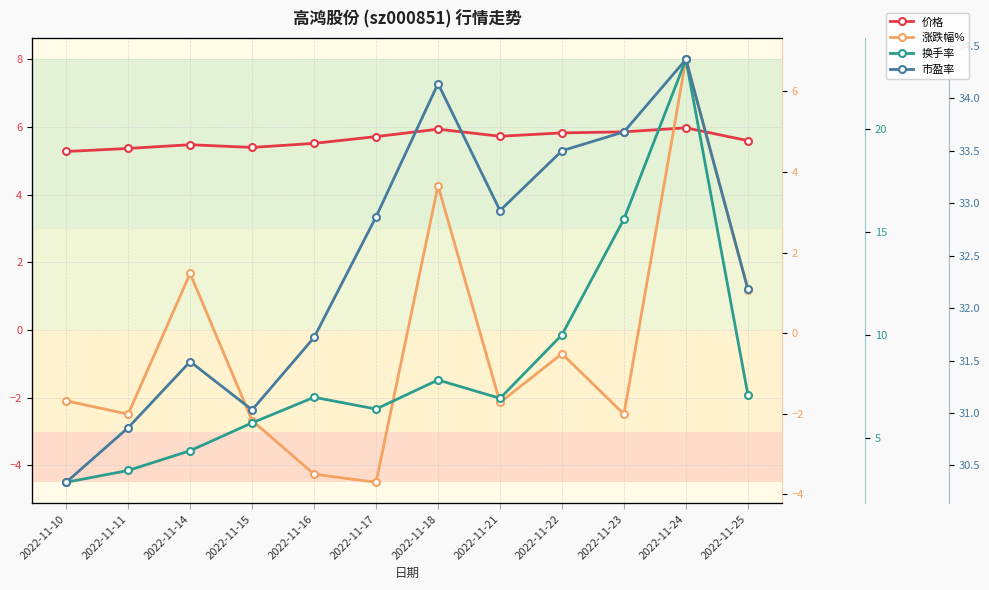

True or false: 换手率 has a value of 27.7 at 2022-11-23.

False